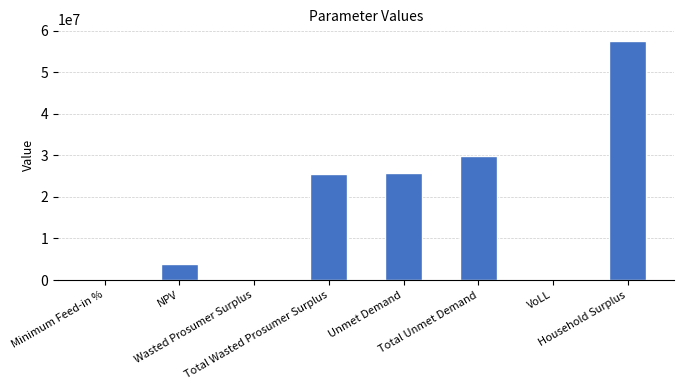

How many data points are above 25481635?

4